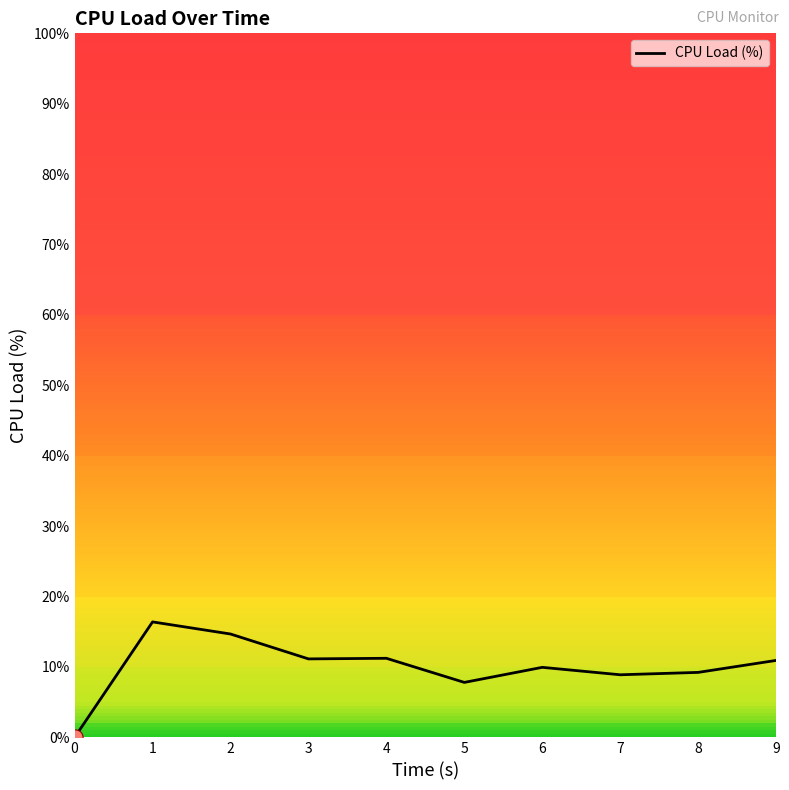

What is the change in value from 2 to 9?

-3.7